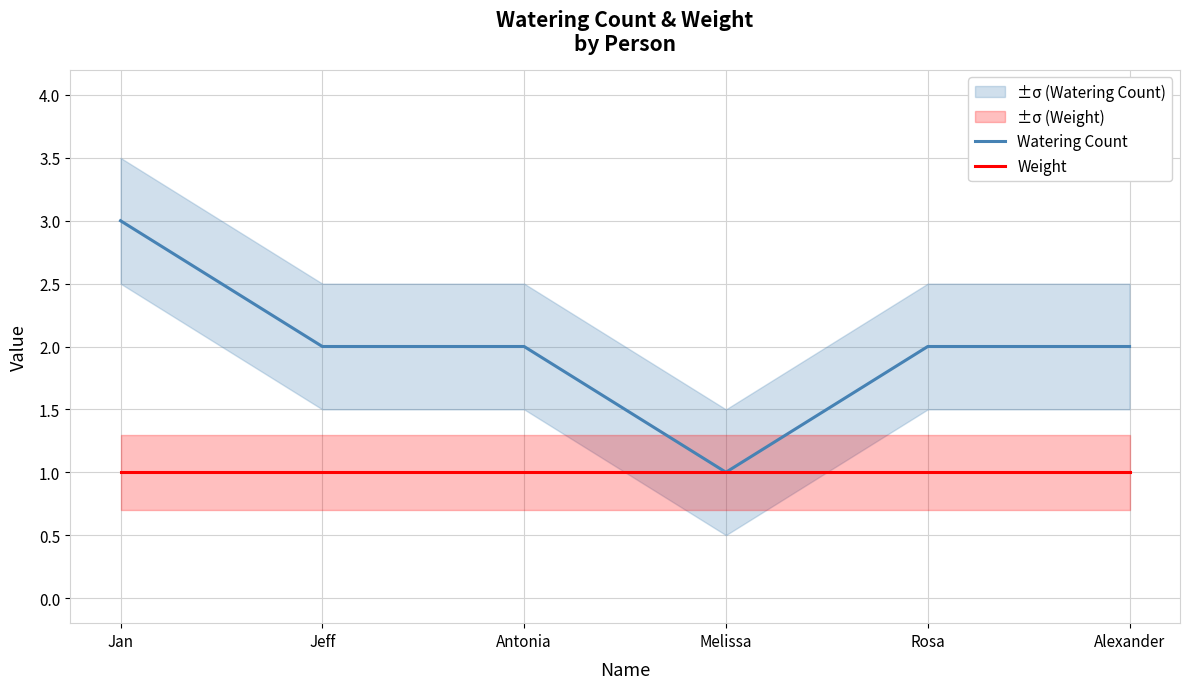

Read the Watering Count value at Jan.

3